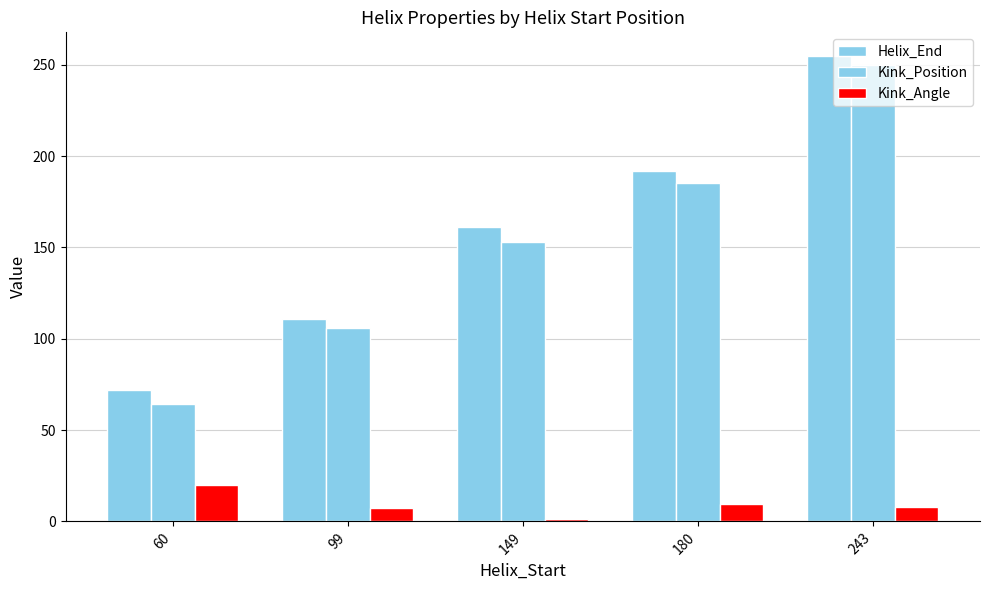

Which series has the largest total across all categories?

Helix_End